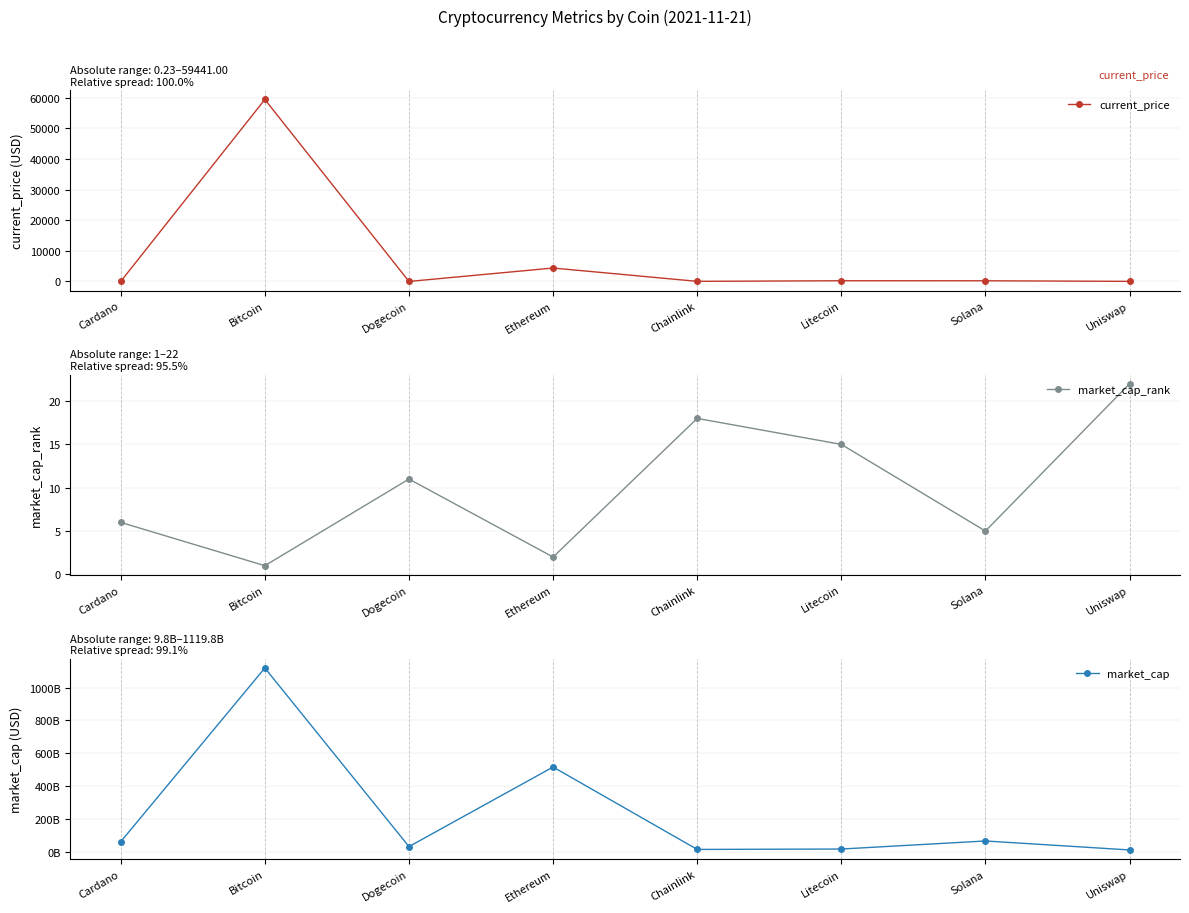

Is the value of market_cap_rank at Ethereum greater than the value of market_cap at Litecoin?

No